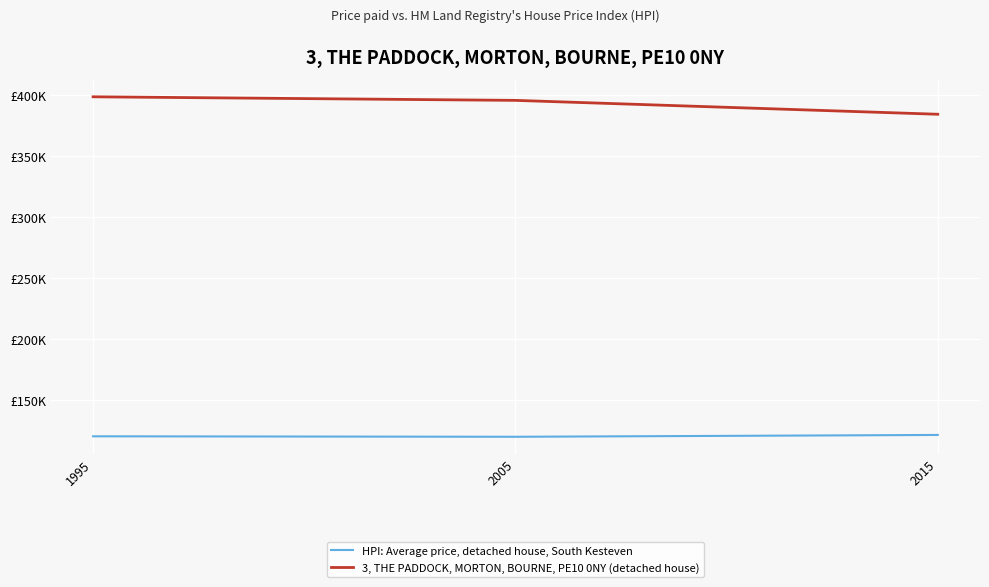

What is the difference between the maximum and second lowest values in the 3, THE PADDOCK, MORTON, BOURNE, PE10 0NY (detached house) series?

2932.7